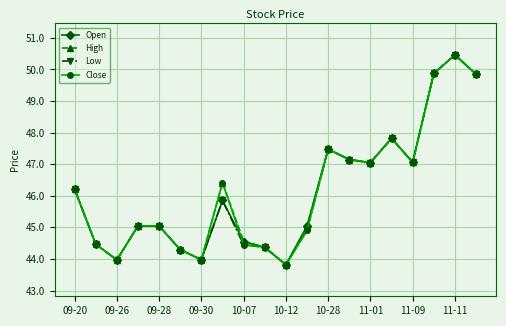

What is the value of the High point at the 4th from the left?

45.0